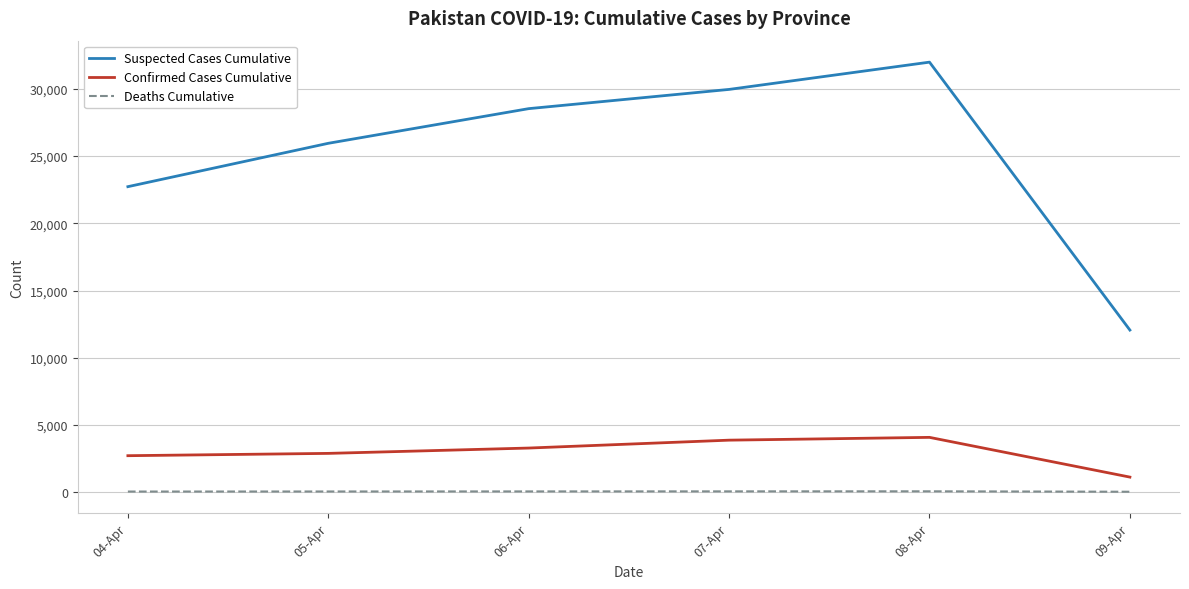

What is the difference between the maximum and minimum values in the Confirmed Cases Cumulative series?

2957